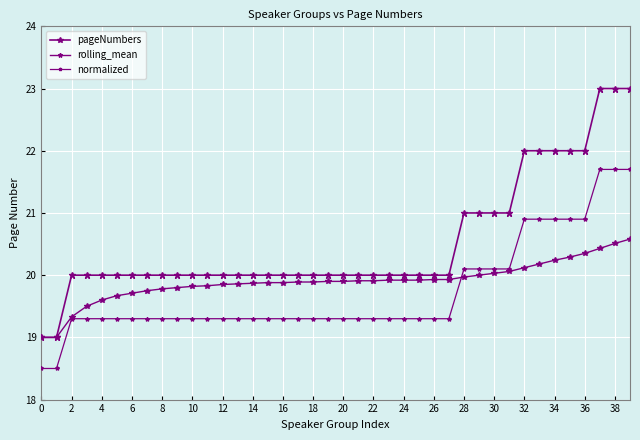

What is the label of the 19th point from the right?

21